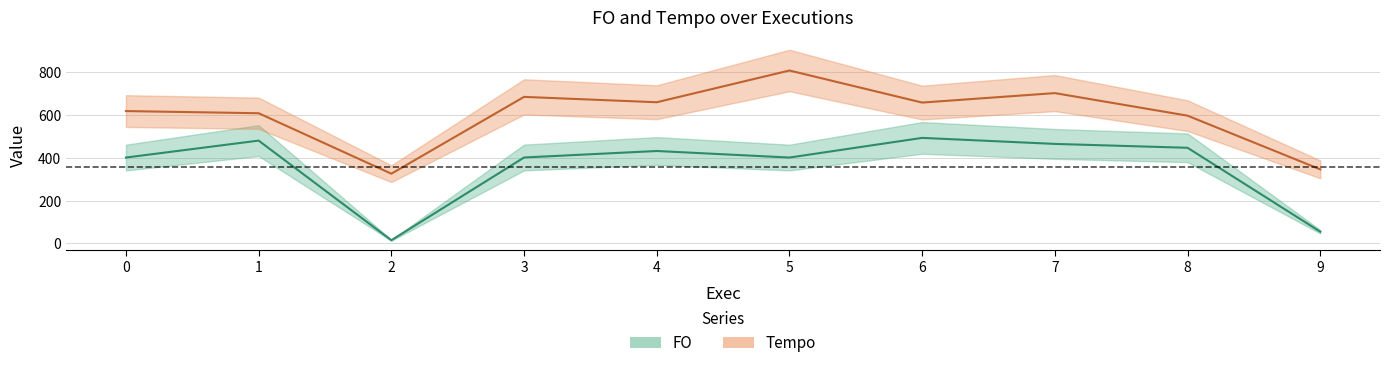

At which category is the sum across all series the highest?

5